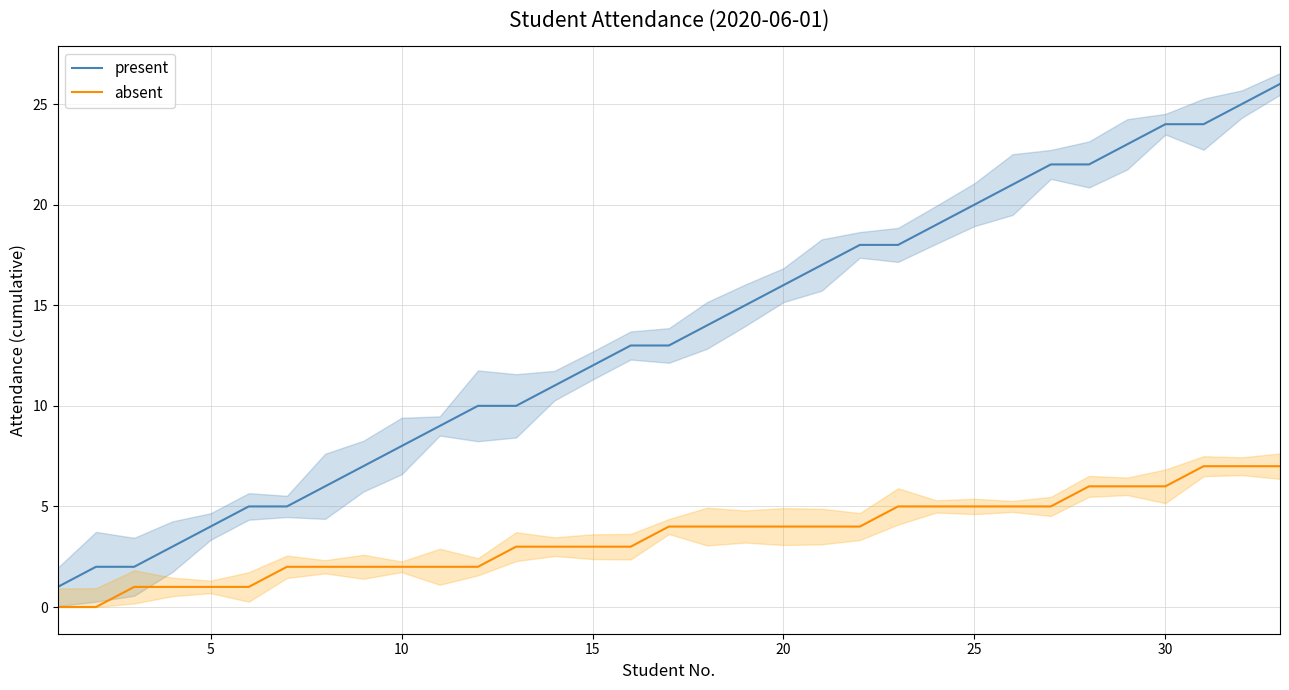

How many data points in present are less than 13?

15